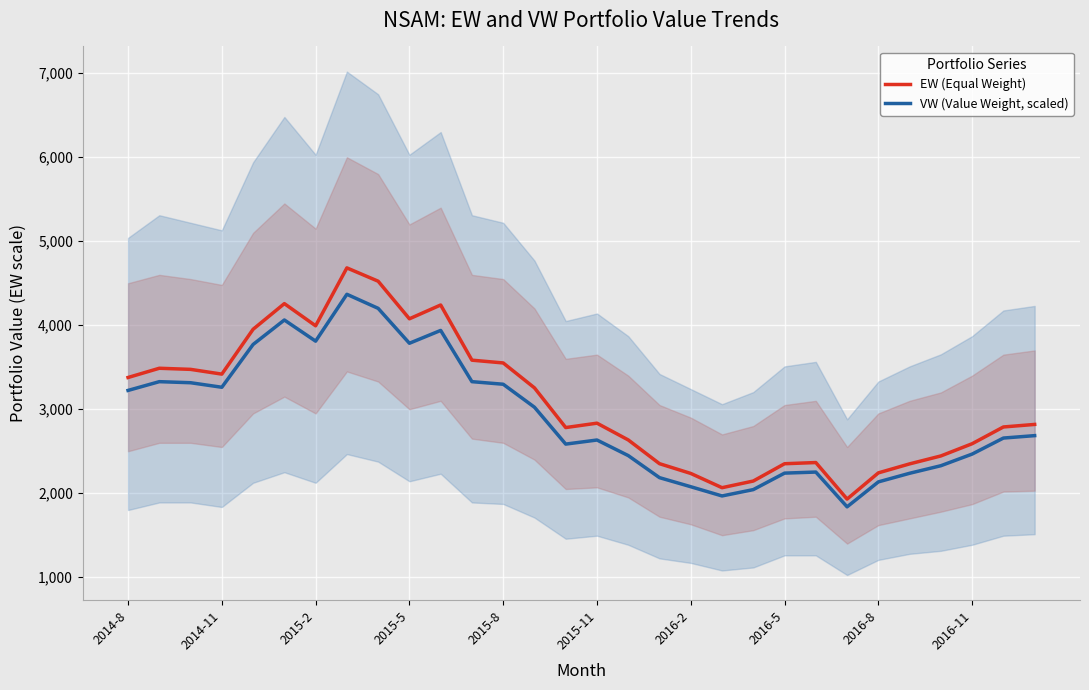

True or false: EW (Equal Weight) and VW (Value Weight, scaled) intersect in this chart.

False